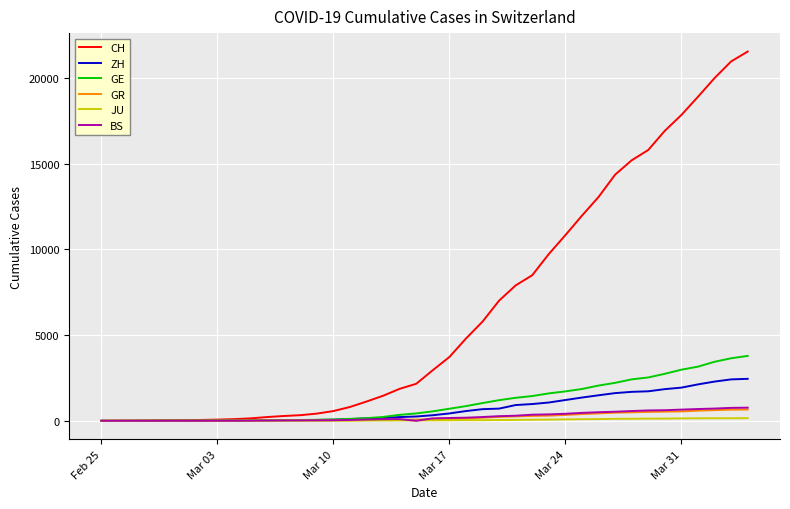

What is the greatest value displayed?

21554